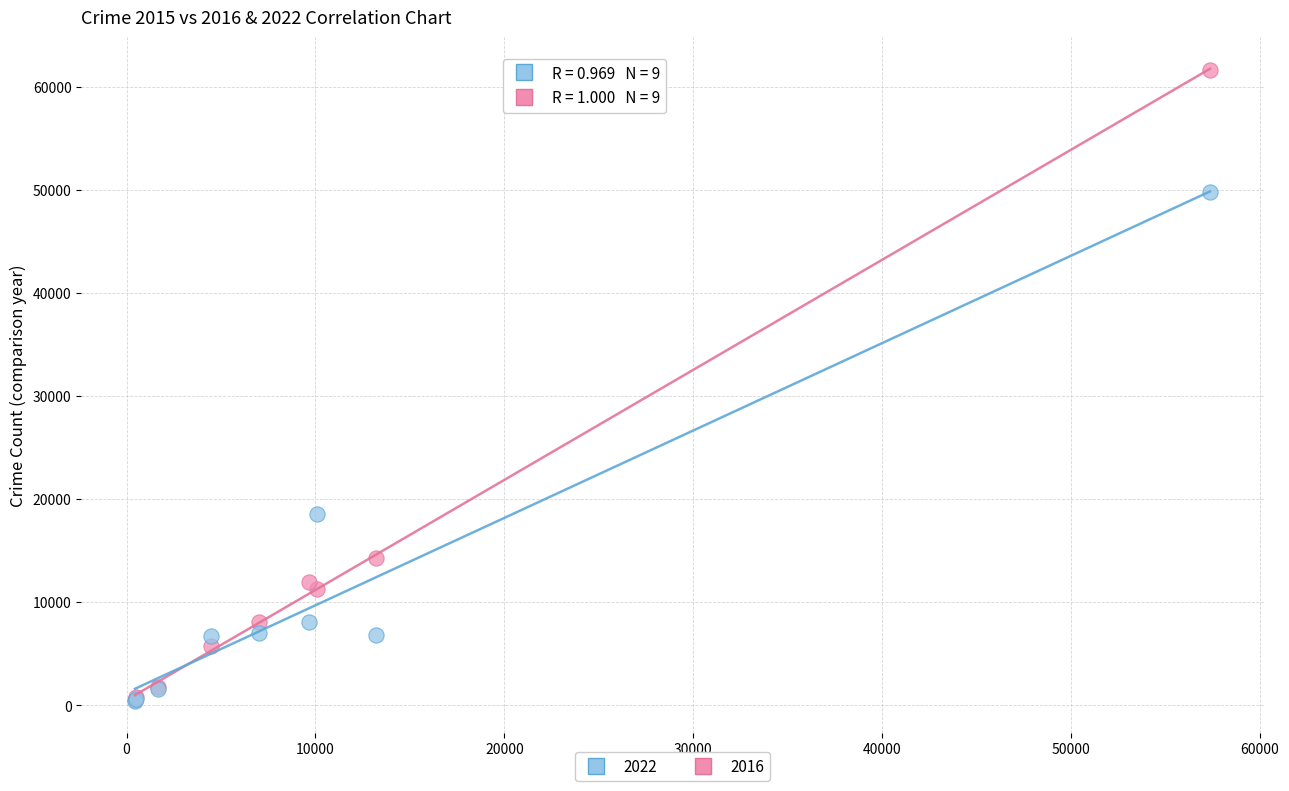

Across all series, what Y value is closest to 31001?

18549